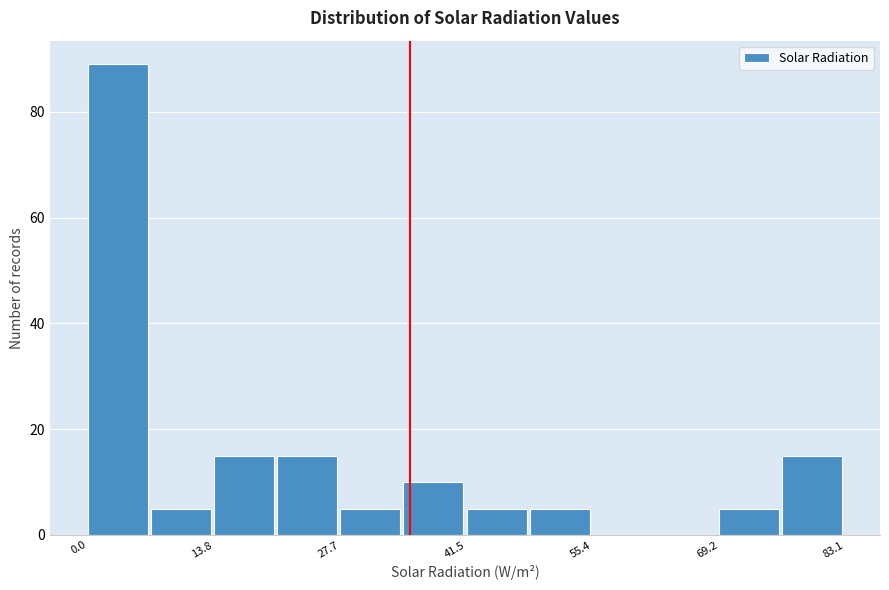

Read against the x-axis, roughly where is the centre of the tallest bar?

4